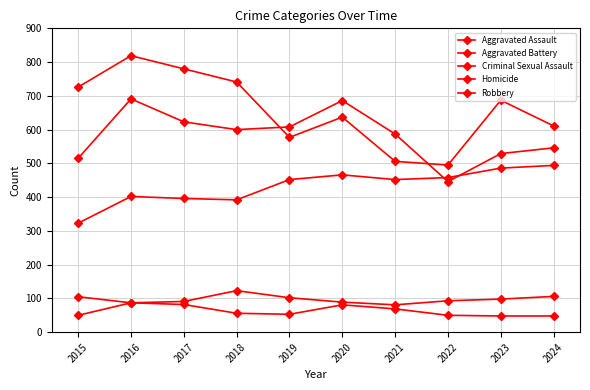

What is the value of the Homicide point at the 10th from the left?

48